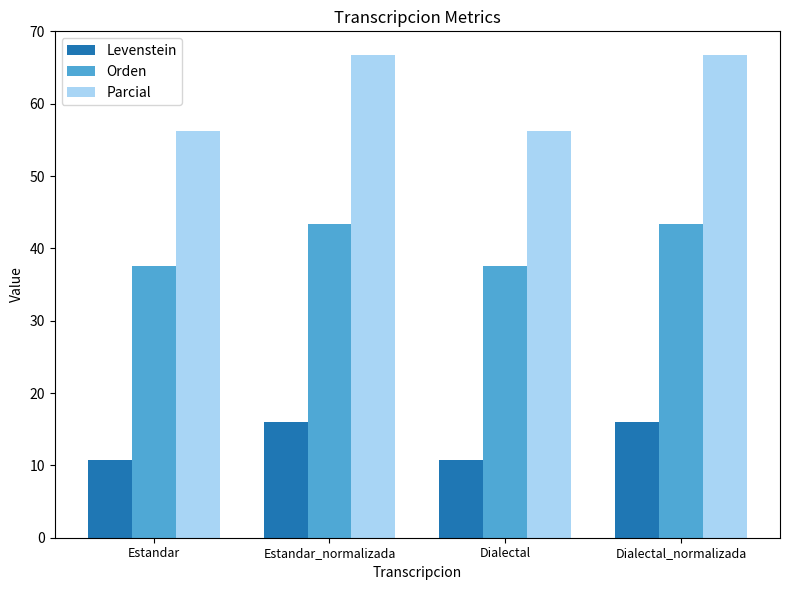

How many bars are there in total?

12